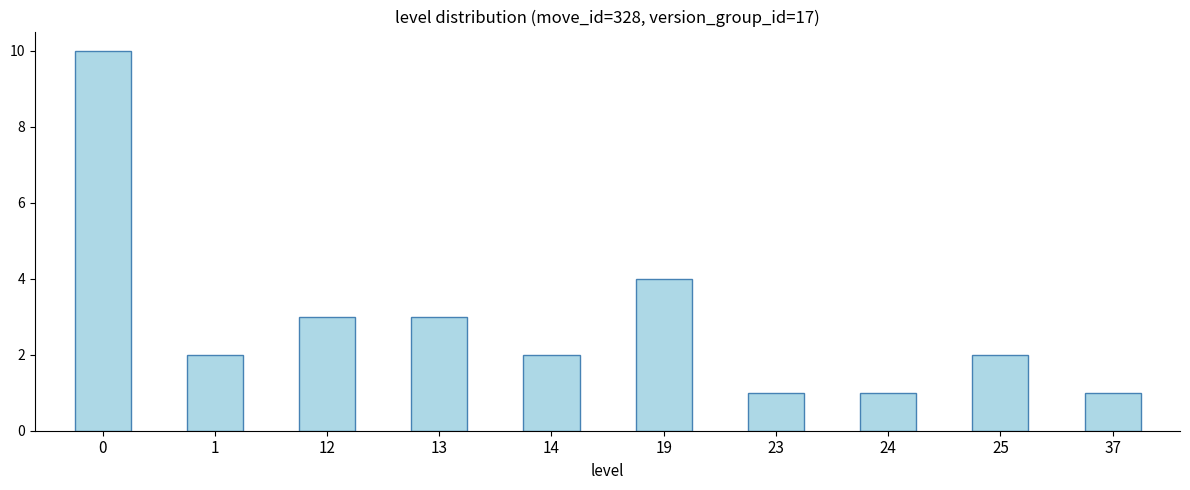

What is the average value?

3